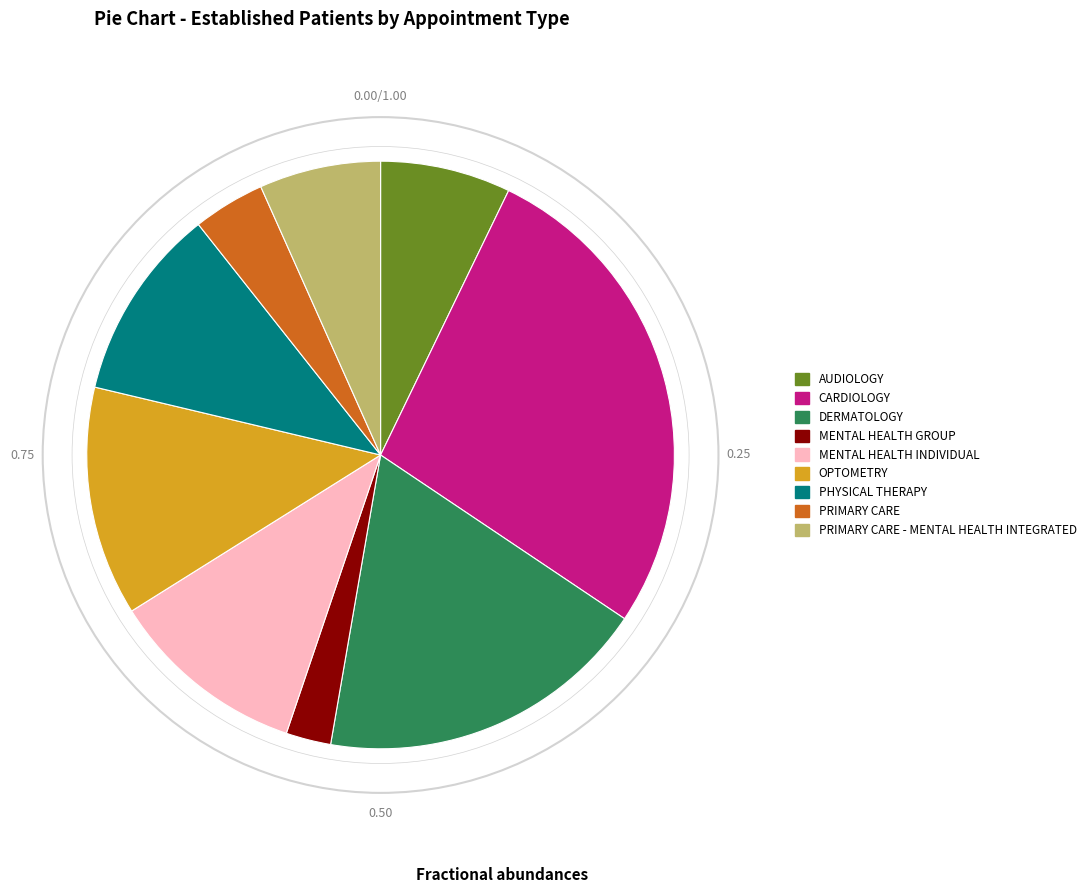

What is the smallest slice in the pie chart?

MENTAL HEALTH GROUP